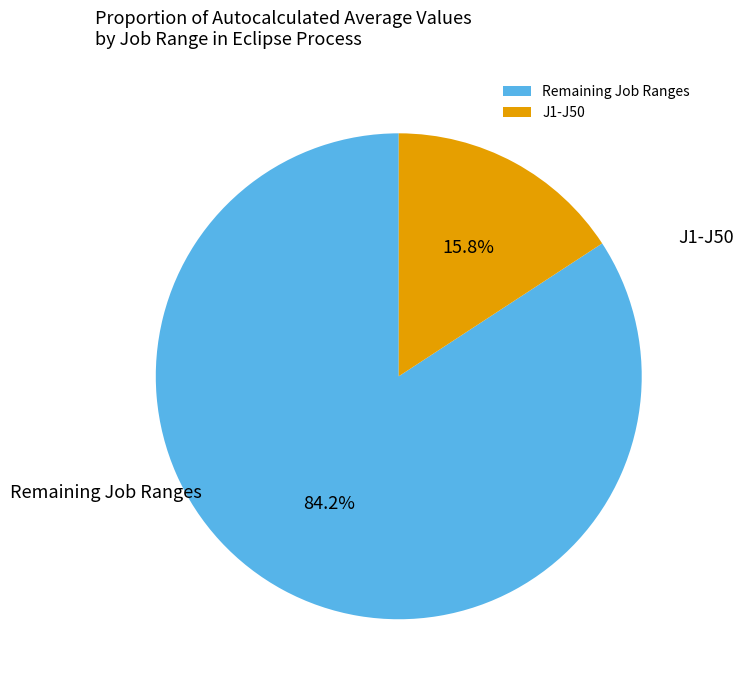

To the nearest percent, what is the average slice percentage?

50%